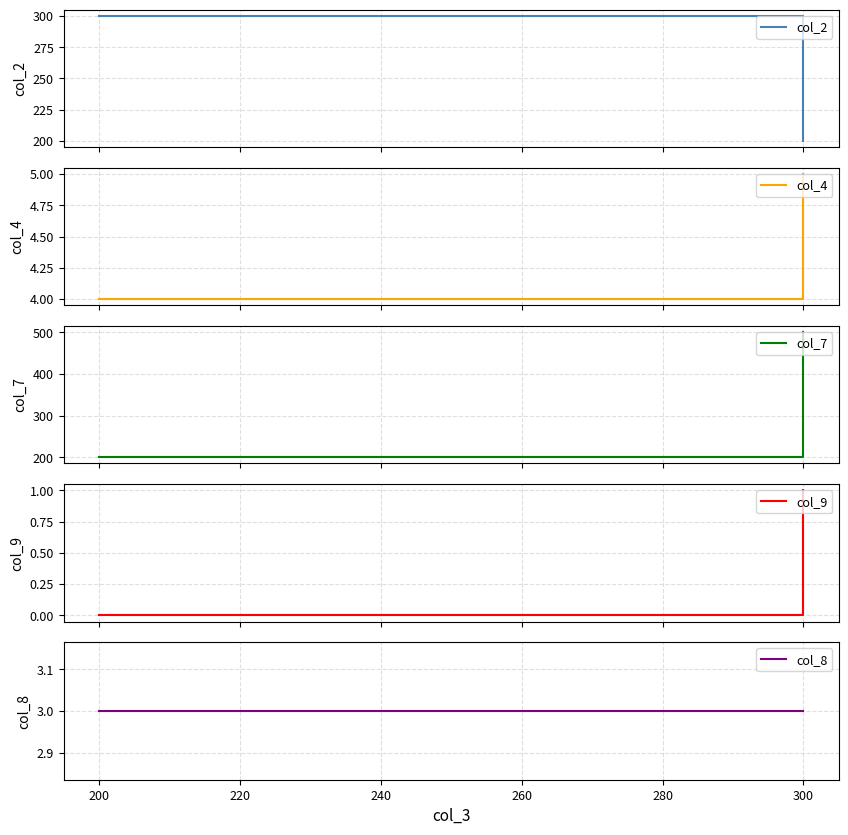

What is the highest value of the col_2 series?

300